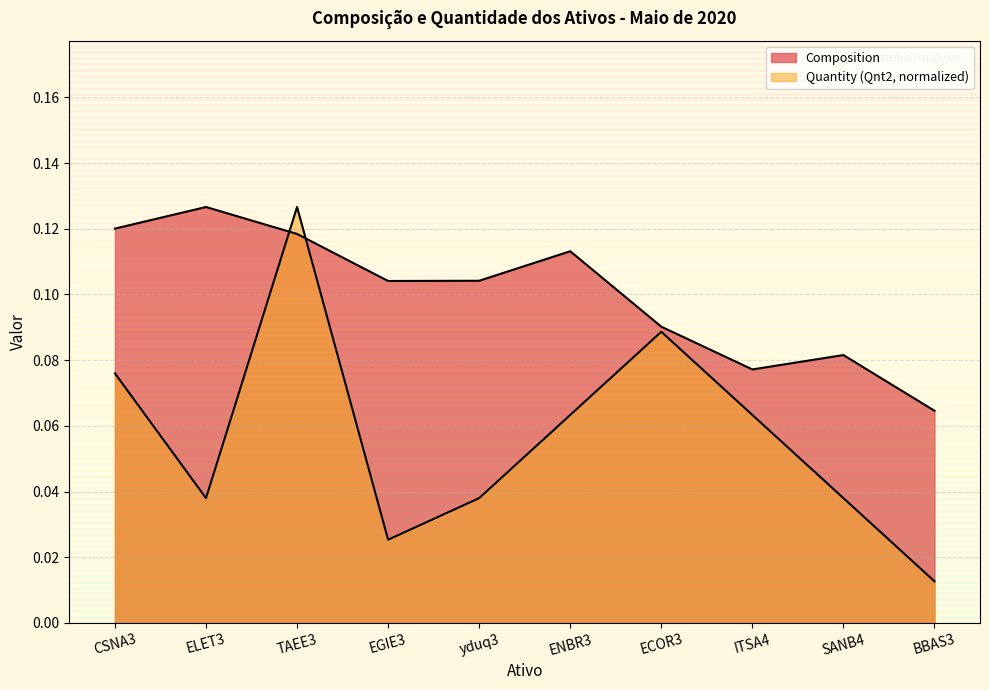

Does the chart have visible grid lines?

Yes